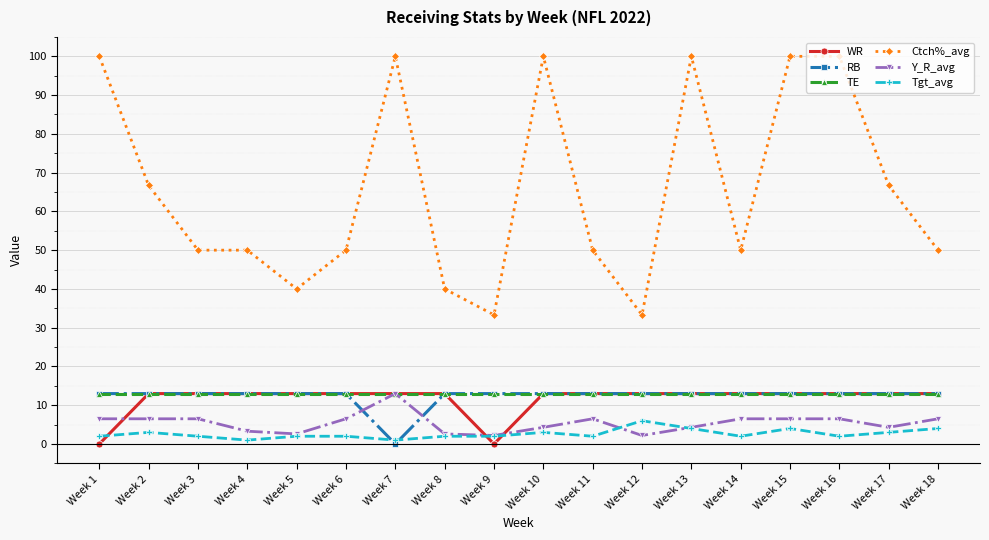

What is the difference between the highest and lowest values at Week 16?

98.0